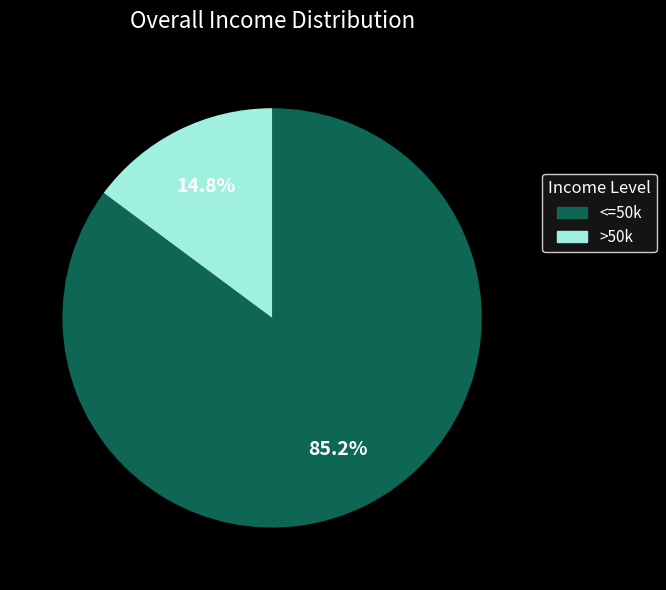

Is there a majority slice in this chart?

Yes